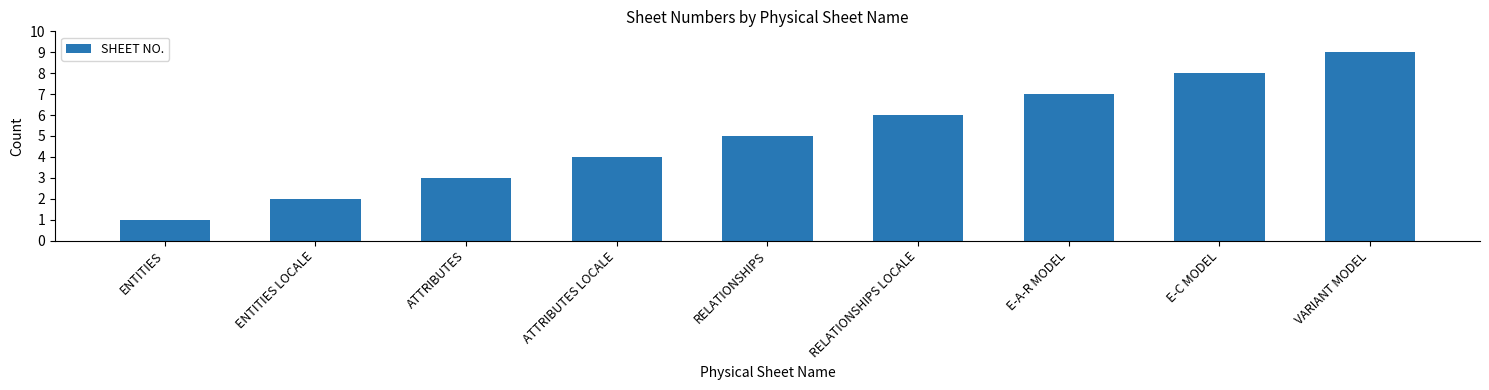

How many bars are there in total?

9